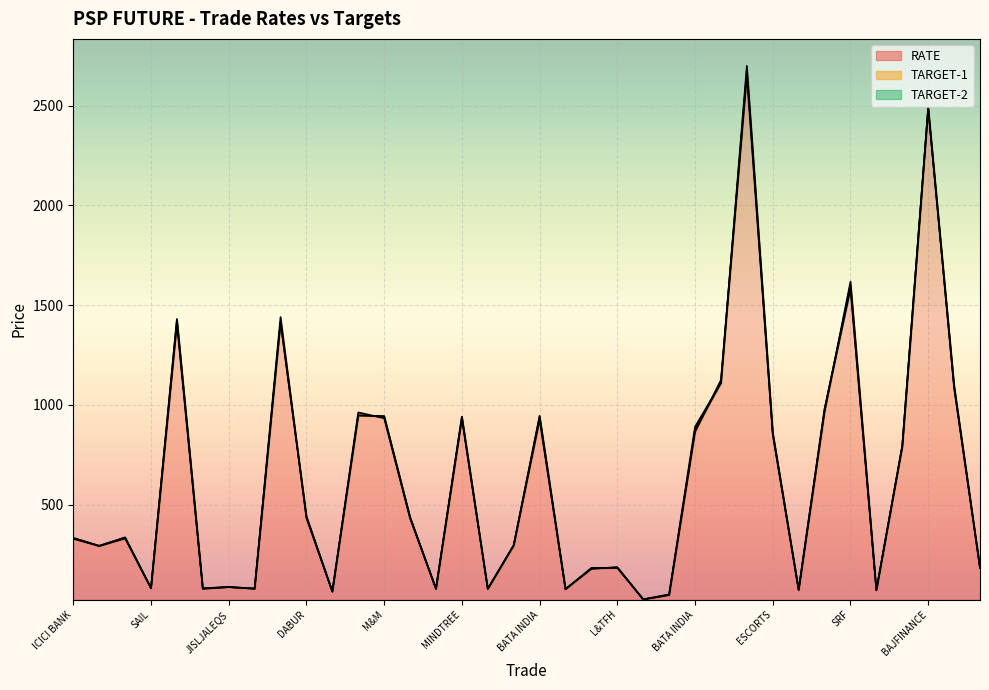

True or false: TARGET-1 has more than 0 interior local peaks.

True